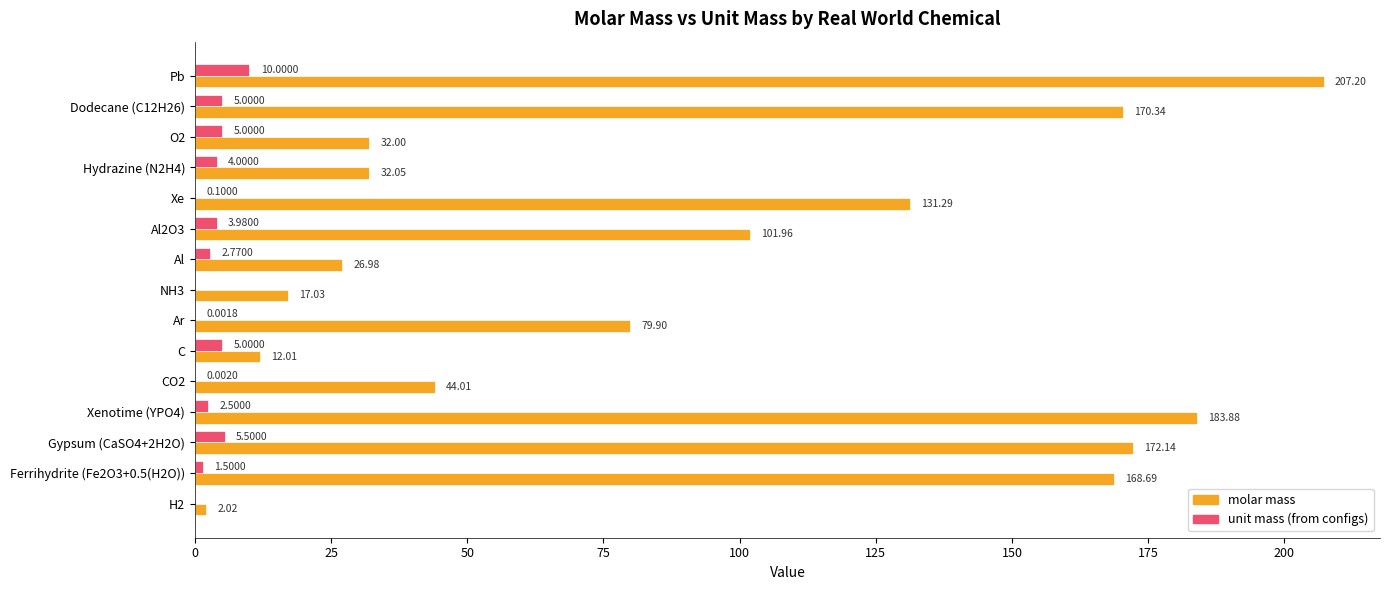

Between Xe and Gypsum (CaSO4+2H2O), which series saw the biggest shift?

molar mass